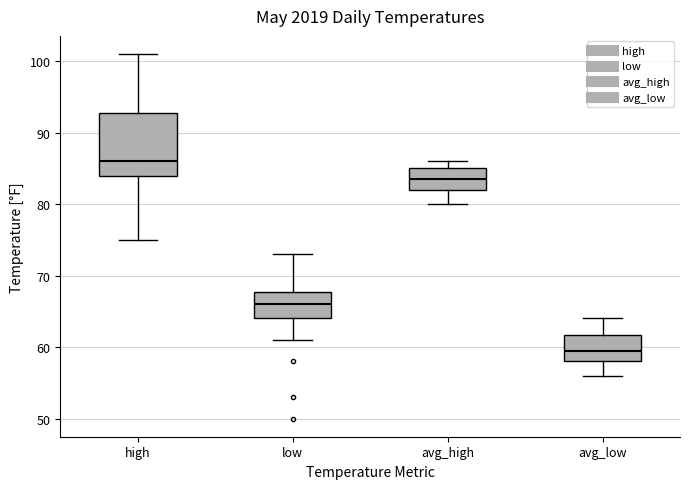

Where does the median line of the box for high sit on the y-axis? The values are not printed on the chart, so give them approximately, as read against the axis.

86